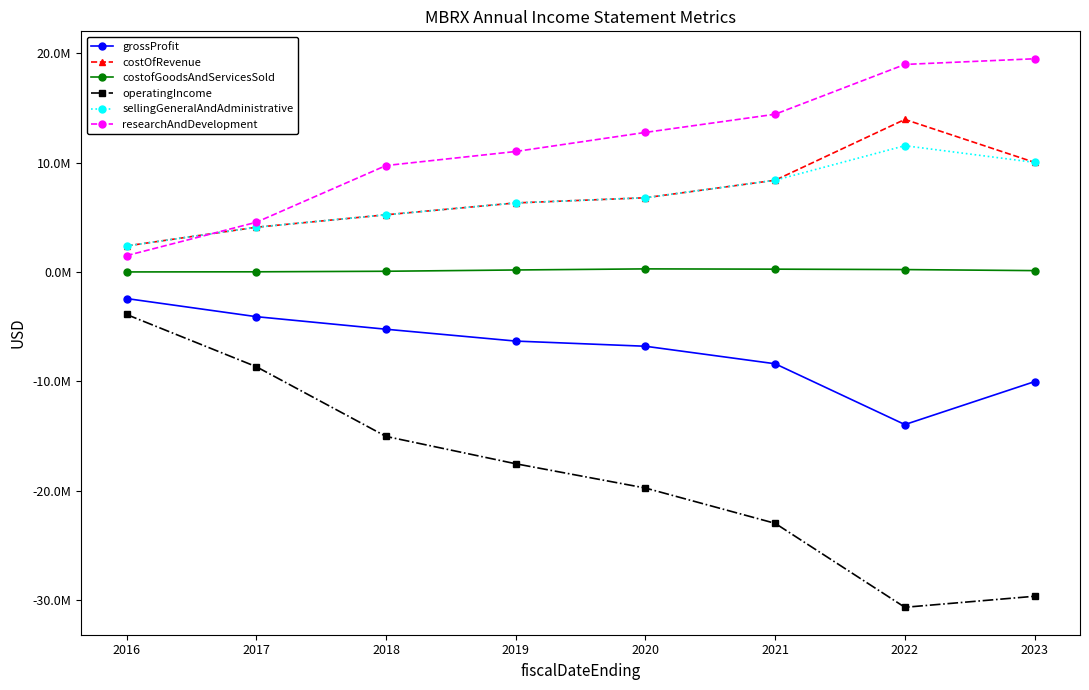

Does the chart have visible grid lines?

No